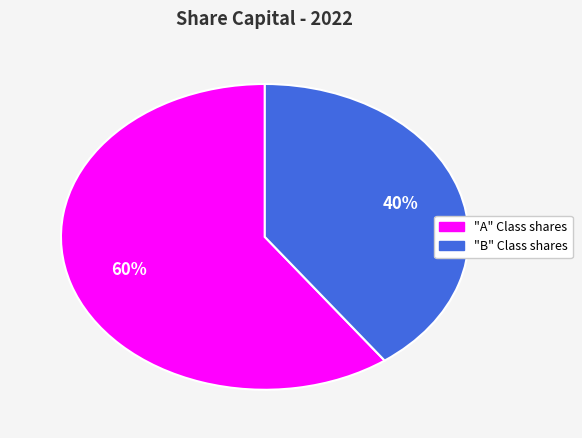

What percentage is the "B" Class shares slice, to the nearest percent?

40%